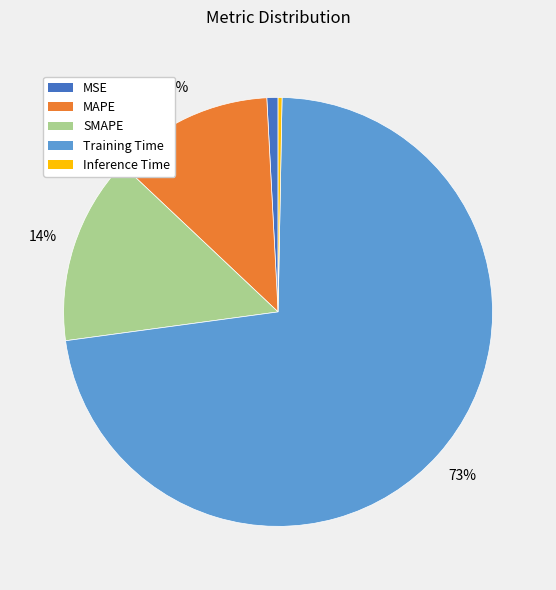

To the nearest percent, what is the difference between the SMAPE and Inference Time slice percentages?

14%